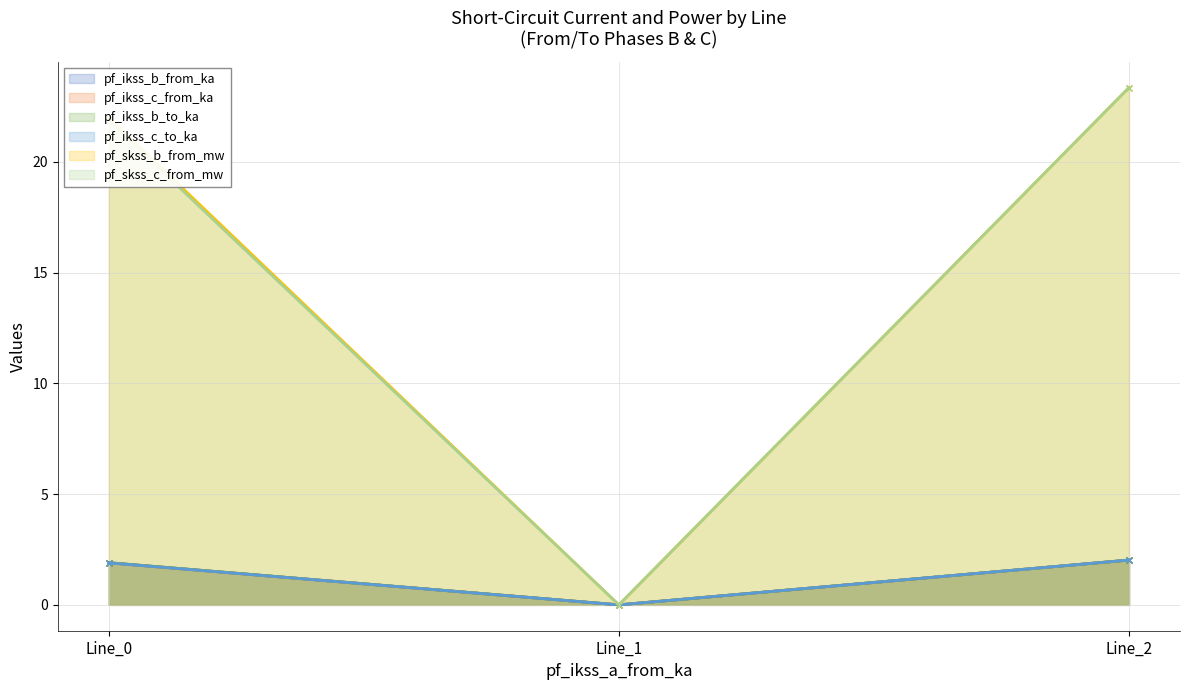

True or false: pf_skss_c_from_mw has a value of 30.1 at Line_0.

False